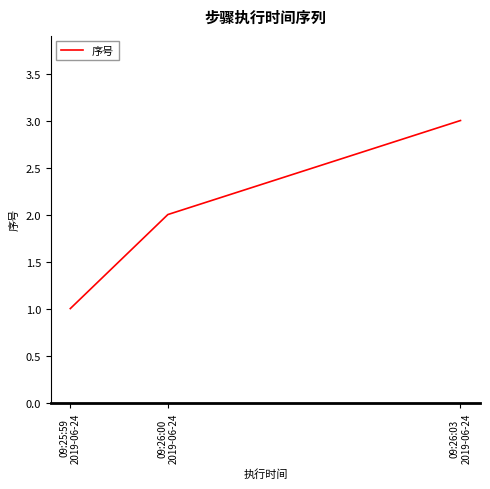

What is the sum of all values?

6